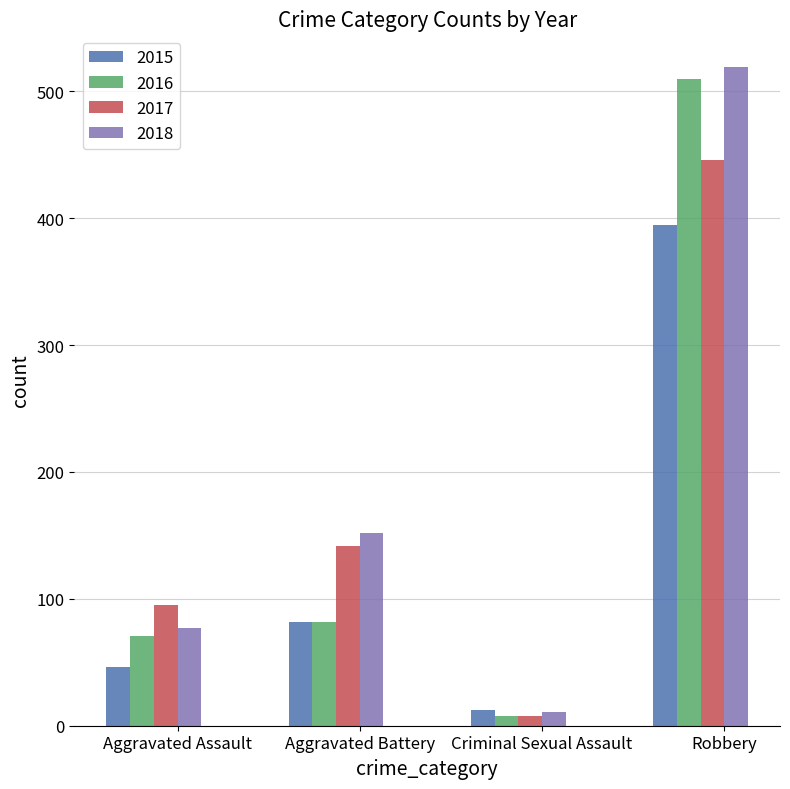

List the series in order of their peak value, highest first.

2018, 2016, 2017, 2015